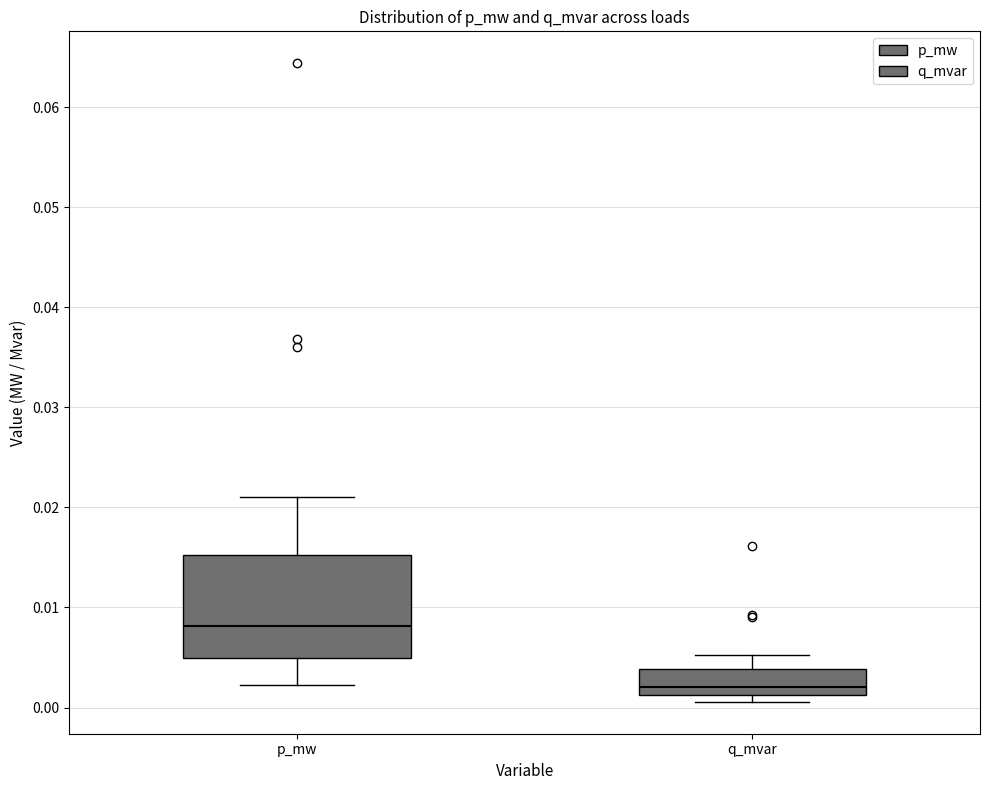

Reading left to right, transcribe this box plot: for each box, give where its median line is, the range the box spans, and where its two whiskers end, as read against the y-axis. The values are not printed on the chart, so give them approximately, as read against the axis.

p_mw: median 0.008, box 0.005 to 0.015, whiskers 0.002 to 0.021
q_mvar: median 0.002, box 0.001 to 0.004, whiskers 0.001 (just below the box's lower edge) to 0.005